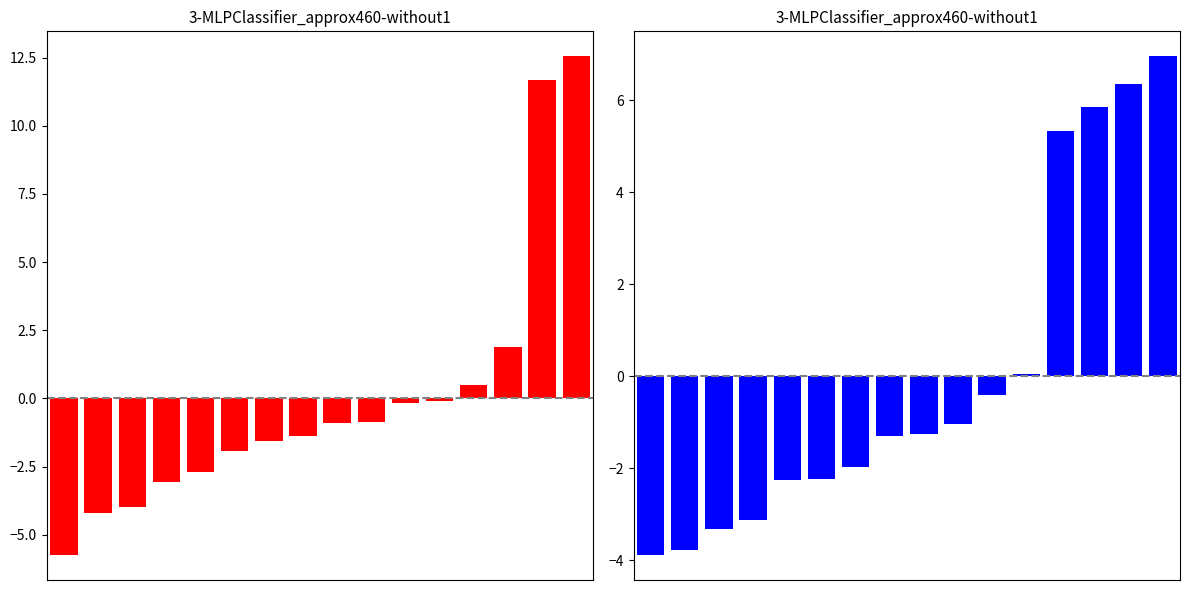

Which series has the largest range (max minus min)?

col_6